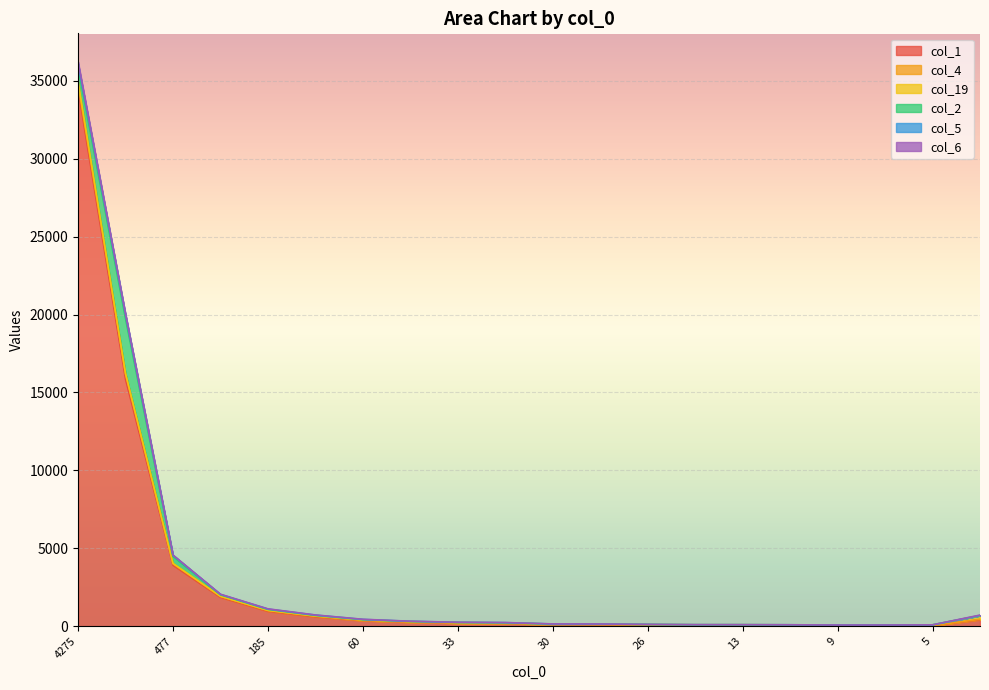

Reading left to right, transcribe all the data shown in this chart.

col_1: 4275=34492	1213=15859	477=3912	253=1849	185=950	147=591	60=352	70=243	33=190	51=171	30=100	28=90	26=68	21=53	13=54	12=43	9=36	15=36	5=27	317=410
col_4: 4275=307	1213=340	477=104	253=57	185=46	147=44	60=15	70=19	33=6	51=3	30=8	28=5	26=3	21=2	13=4	12=1	9=1	15=2	5=5	317=32
col_19: 4275=206	1213=17	477=10	253=14	185=19	147=14	60=32	70=29	33=36	51=32	30=24	28=35	26=38	21=34	13=33	12=40	9=34	15=32	5=51	317=231
col_2: 4275=909	1213=3539	477=468	253=94	185=60	147=40	60=17	70=10	33=5	51=7	30=2	28=2	26=0	21=1	13=0	12=1	9=0	15=1	5=0	317=3
col_5: 4275=204	1213=264	477=60	253=22	185=22	147=21	60=16	70=11	33=8	51=13	30=6	28=4	26=2	21=3	13=3	12=3	9=2	15=2	5=0	317=11
col_6: 4275=125	1213=13	477=10	253=14	185=14	147=8	60=9	70=5	33=6	51=6	30=4	28=3	26=3	21=5	13=2	12=1	9=0	15=2	5=1	317=24